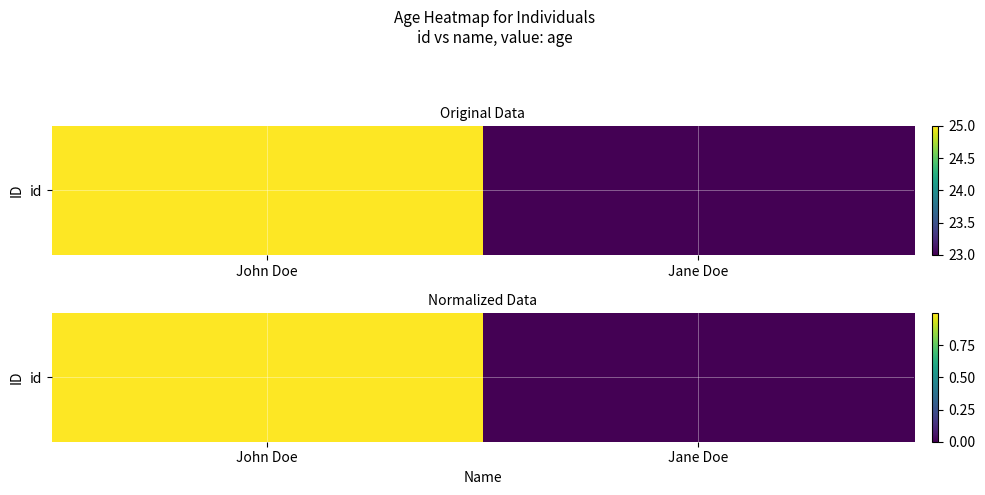

What is the average value?

0.5